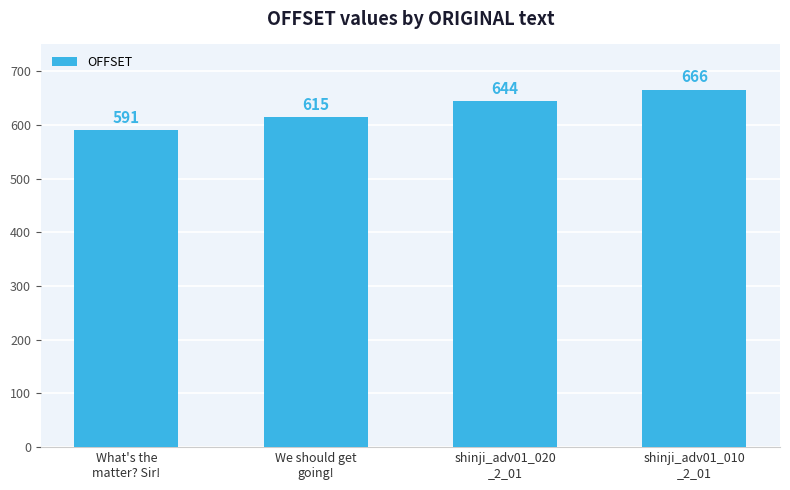

Rank the categories by value from highest to lowest.

shinji_adv01_010
_2_01, shinji_adv01_020
_2_01, We should get
going!, What's the
matter? Sir!